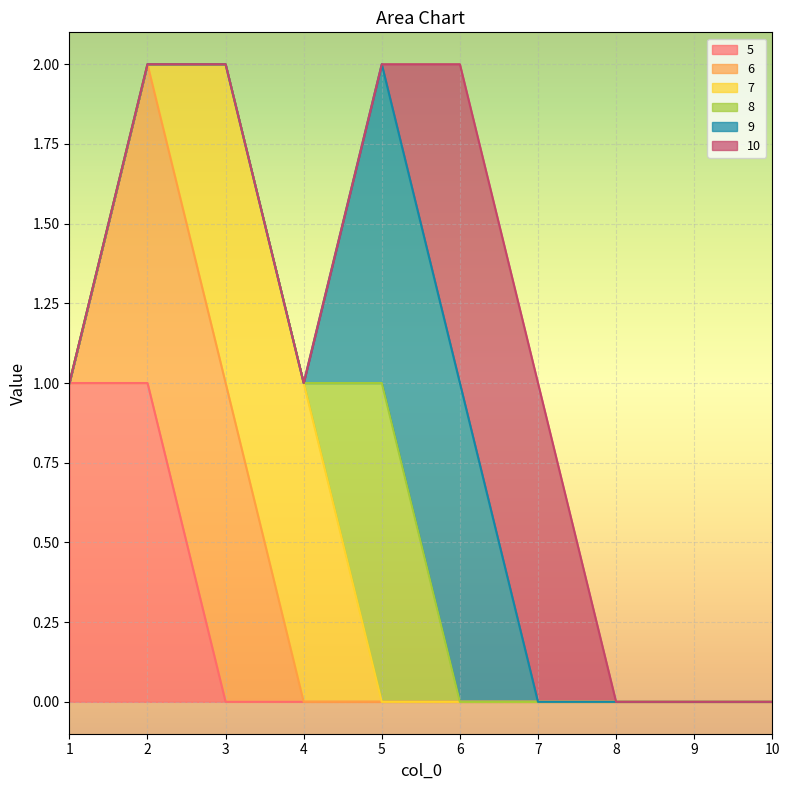

How many values in the 9 series exceed 0?

2